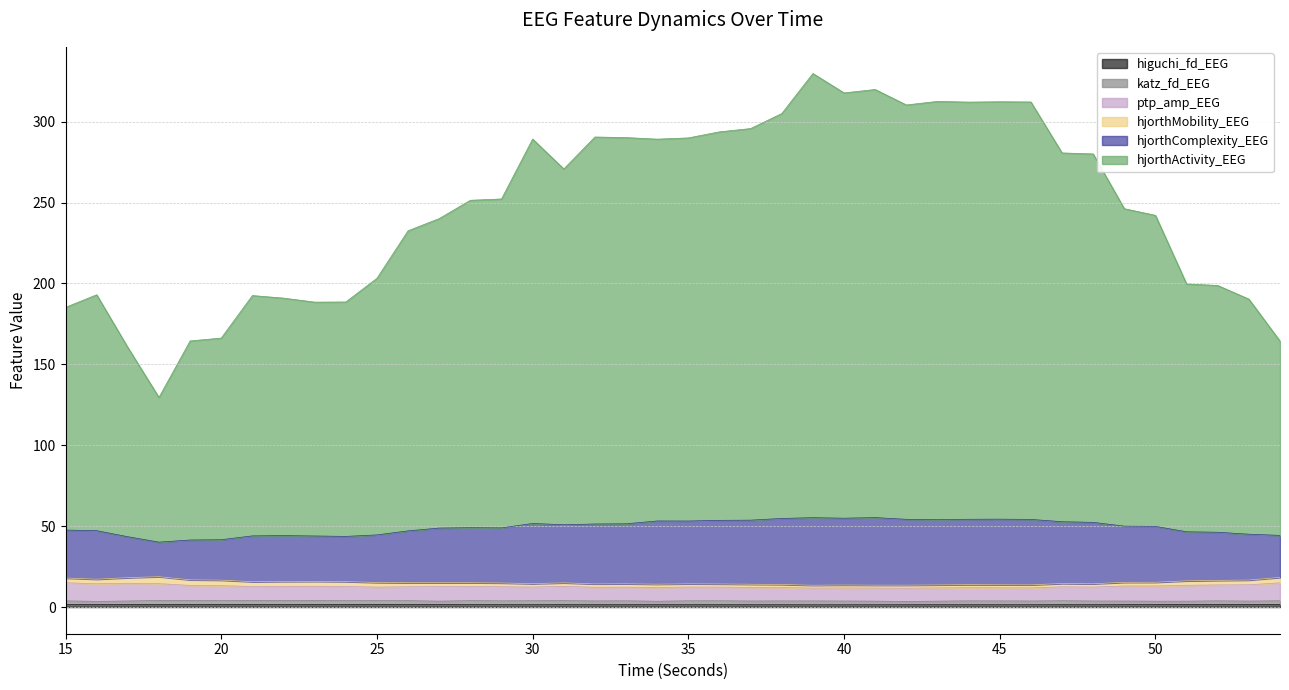

What is the value of the hjorthActivity_EEG point at the 37th from the left?

199.7